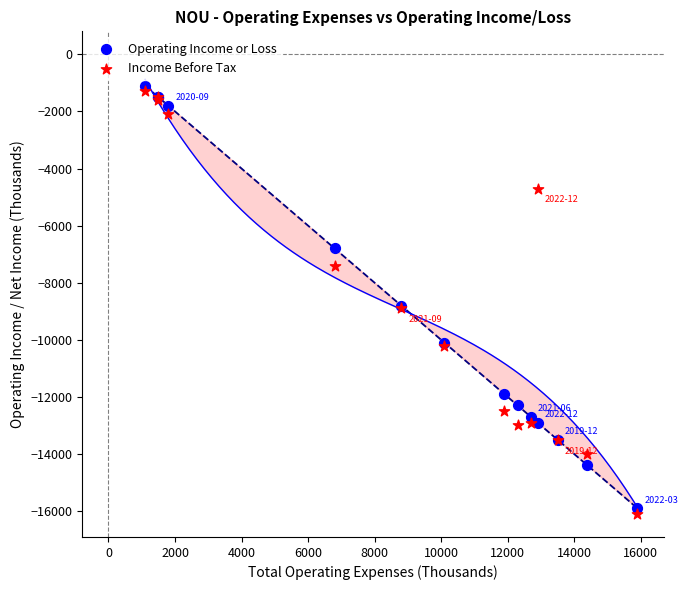

What is the X range (max minus min) for the scatter plot?

14800